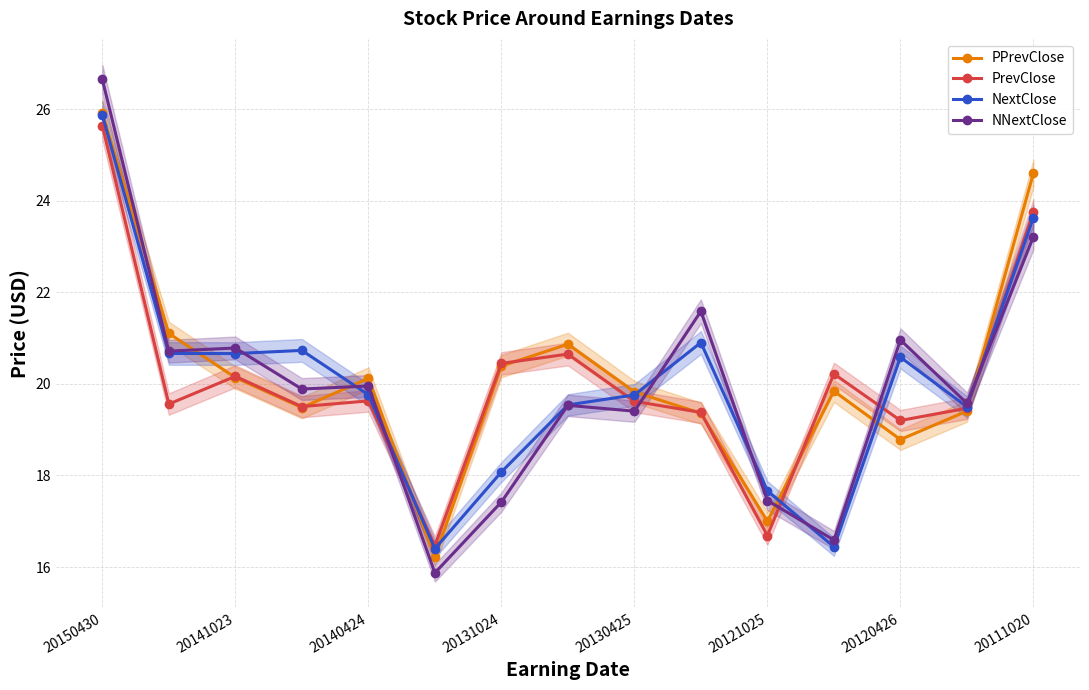

Where does the PPrevClose series first go above 19?

20150430